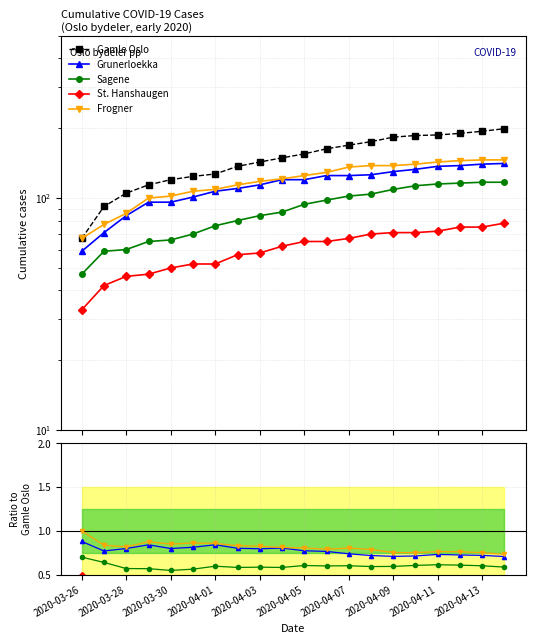

Does the chart display data point markers on the line(s)?

Yes